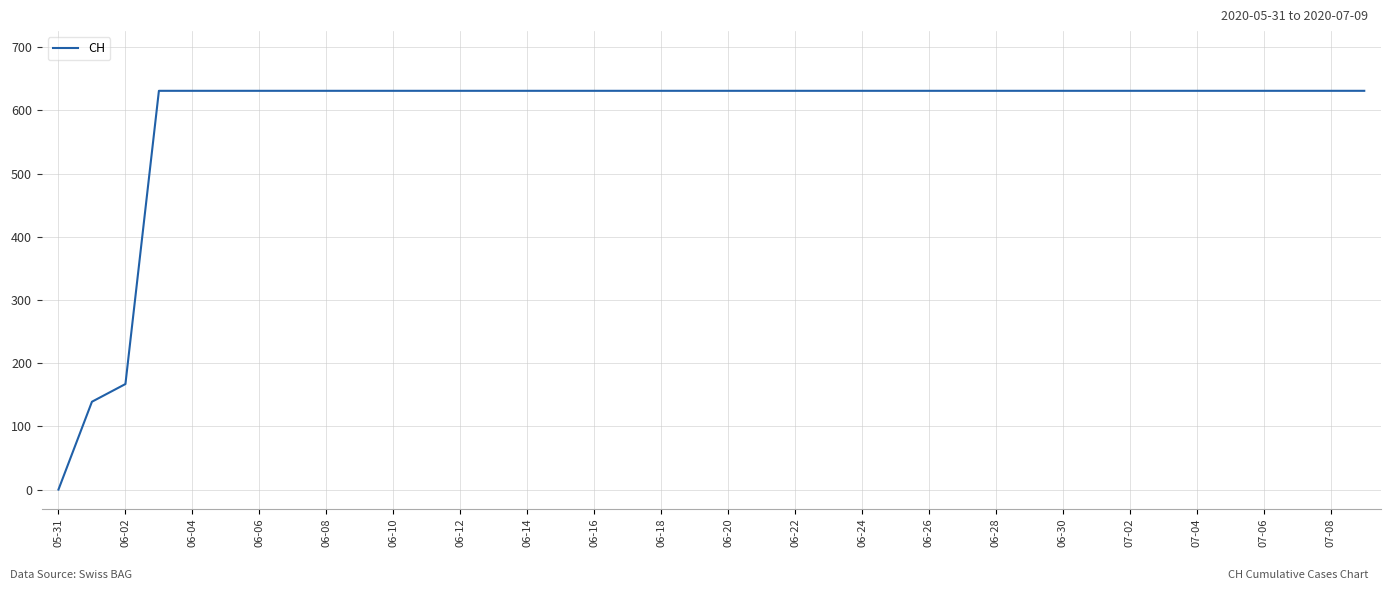

What is the maximum value shown in the chart?

631